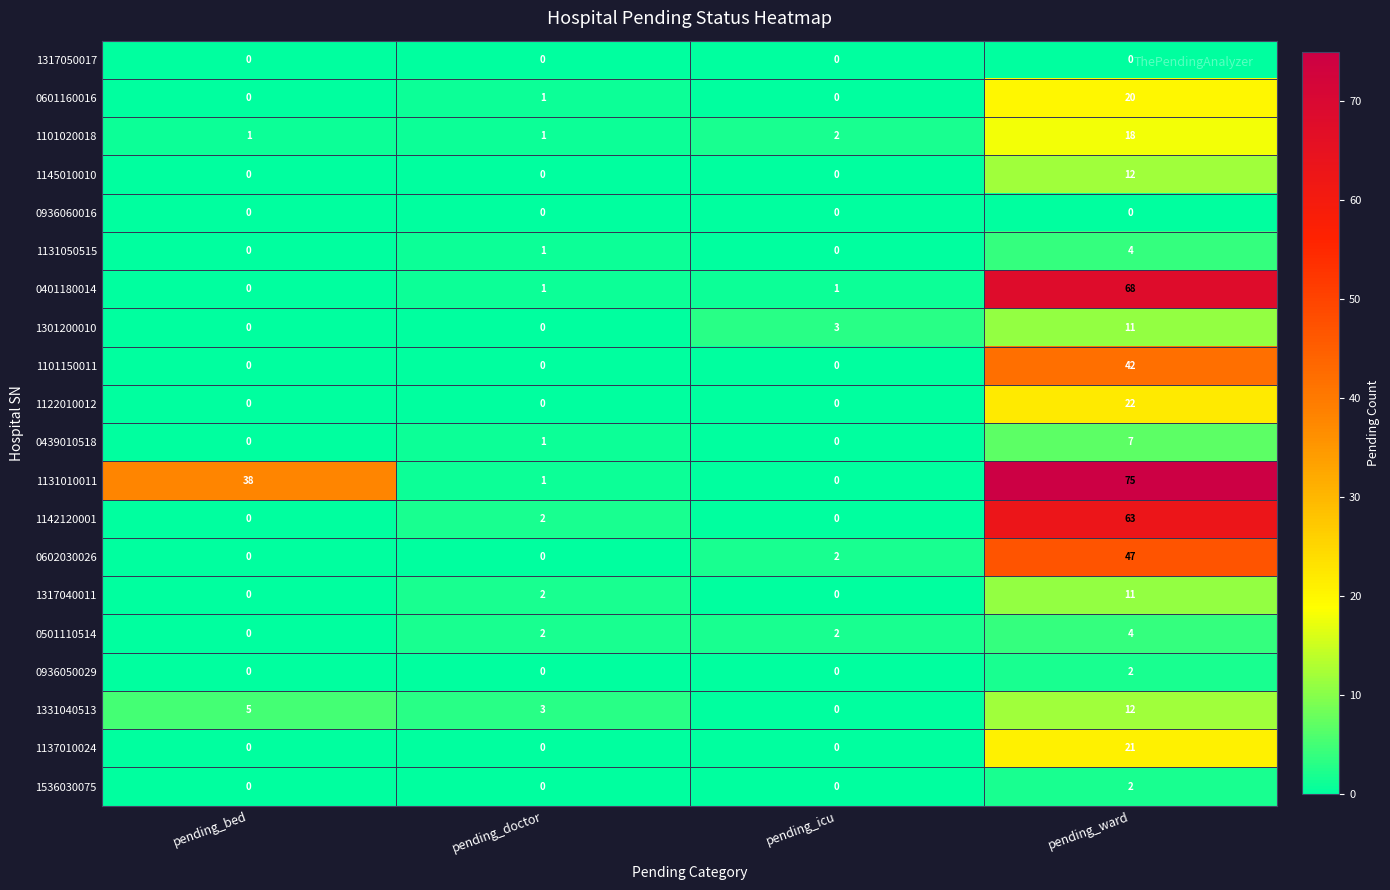

Which series changed the most between pending_doctor and pending_ward?

1131010011